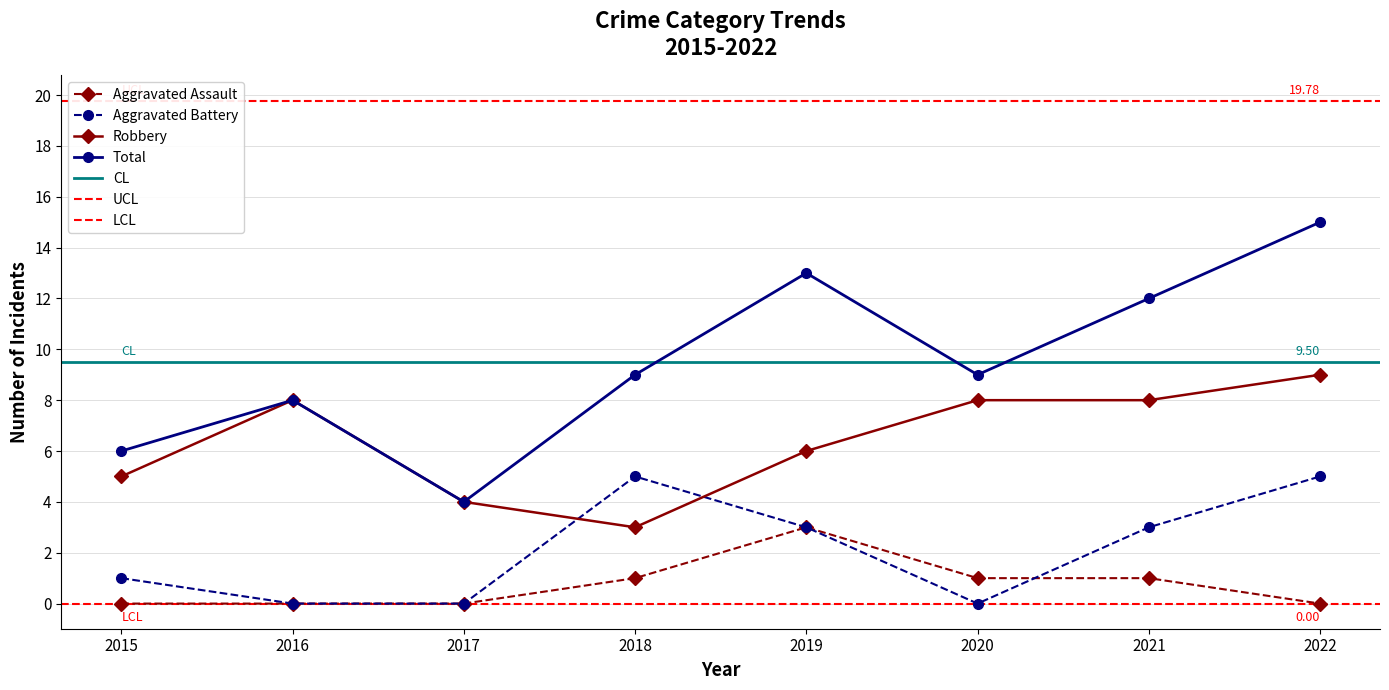

How many interior local peaks does the Aggravated Battery series have?

1